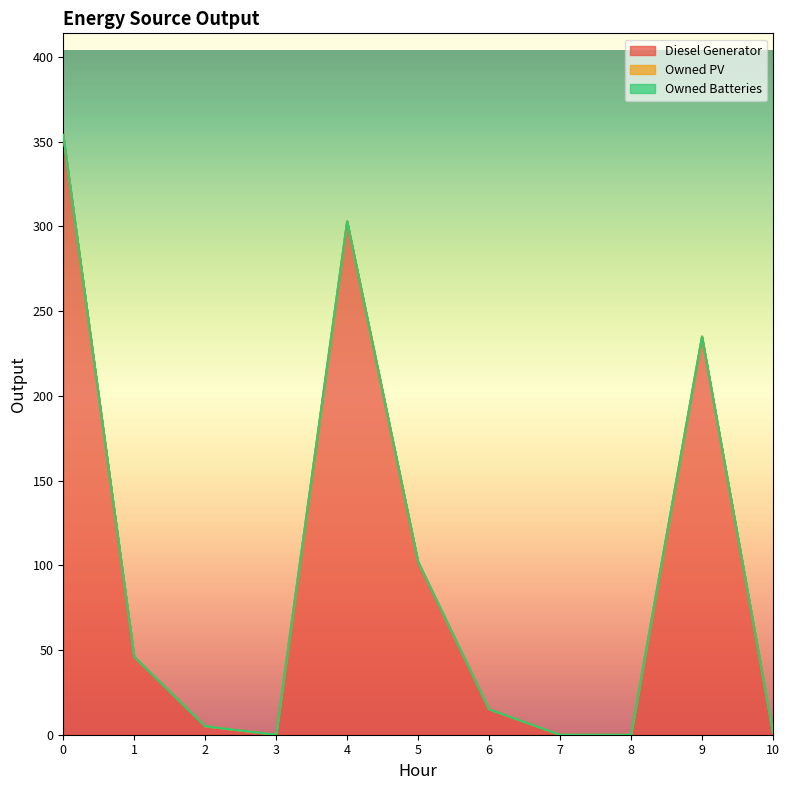

List the series in order of their peak value, lowest first.

Owned PV, Owned Batteries, Diesel Generator